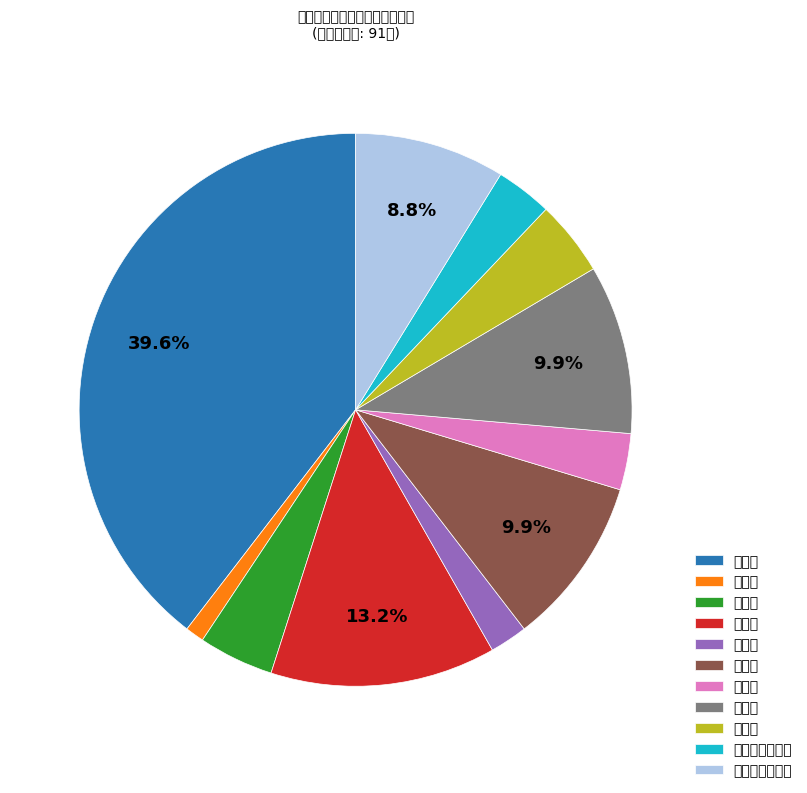

Count the number of slices in the pie.

11